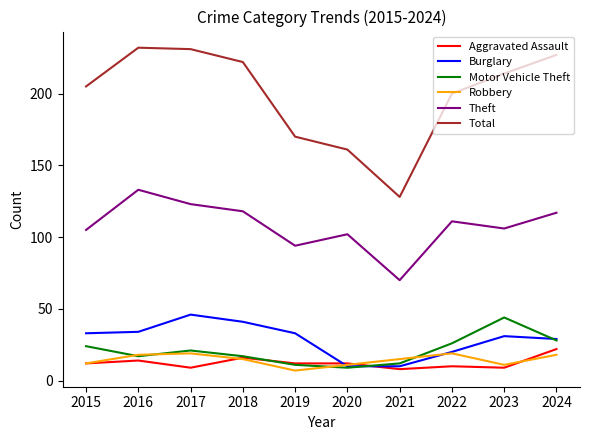

Which series has the widest spread of values?

Total